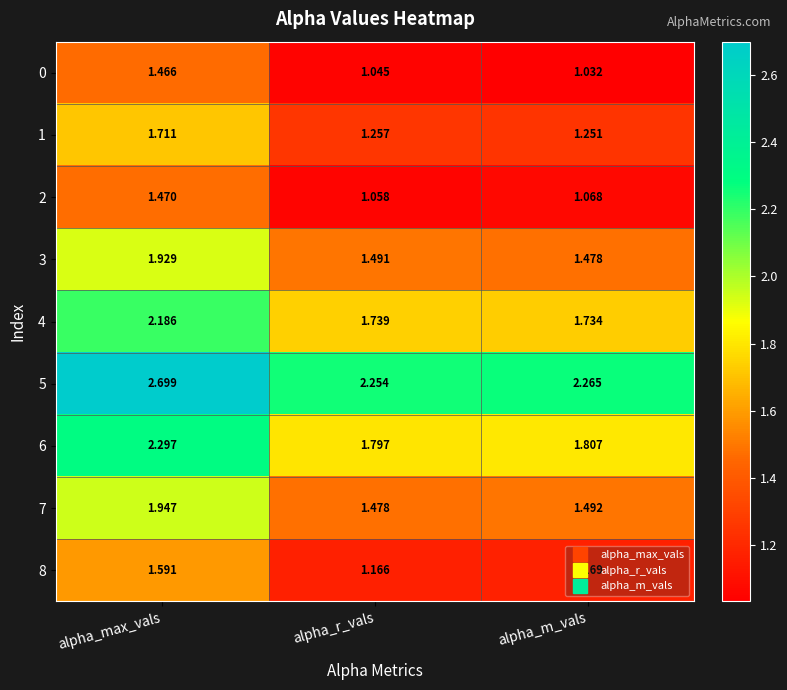

At which label is 8 closest to 1?

alpha_r_vals